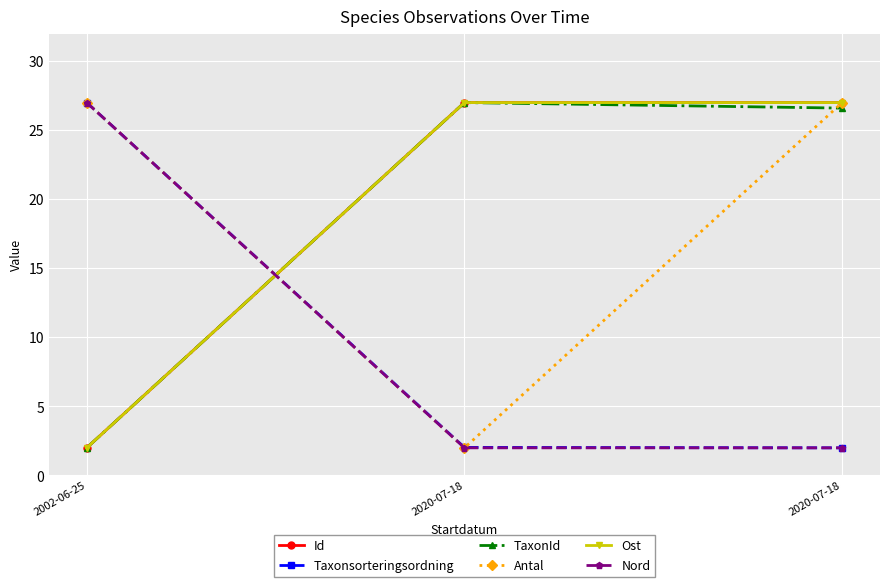

The value of Id at 2020-07-18 is 11.7. True or false?

False